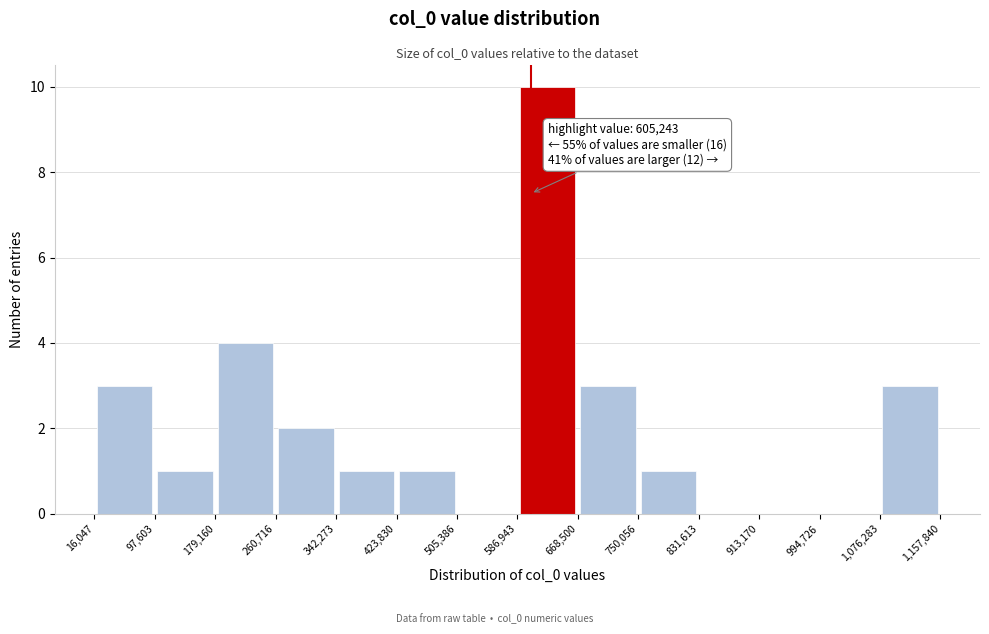

Over which range of the x-axis is the bar tallest?

586,943 to 668,500